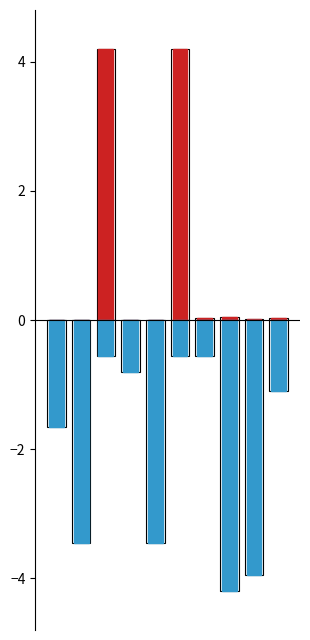

Between 4 and 8, which is larger?

8